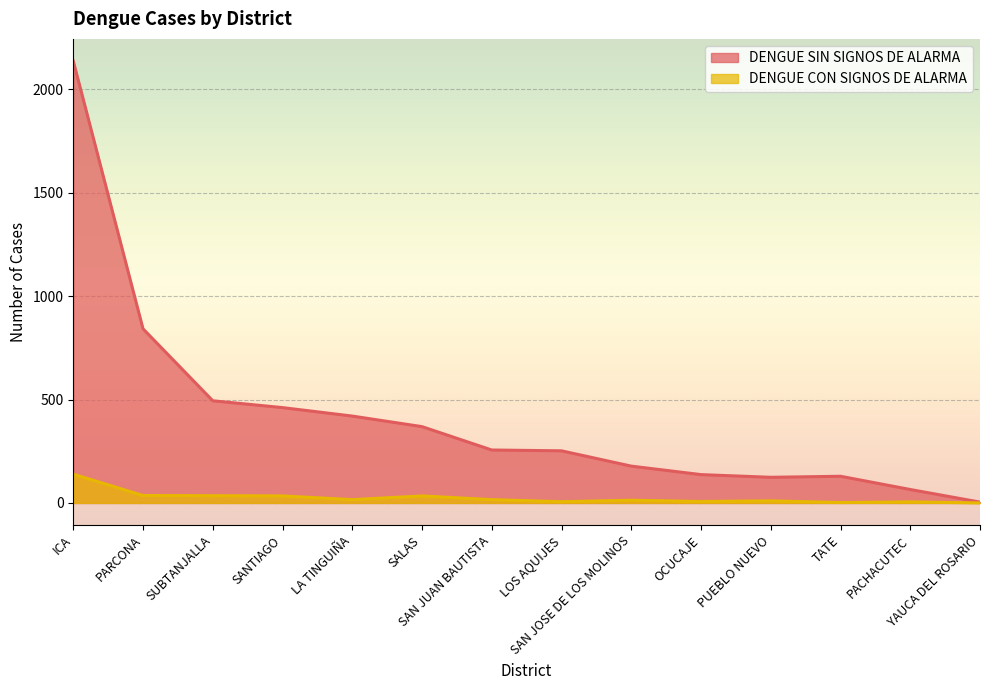

Reading left to right, what are all the values shown in this chart?

DENGUE SIN SIGNOS DE ALARMA: 2137	842	494	461	420	369	256	252	178	137	124	129	65	4
DENGUE CON SIGNOS DE ALARMA: 139	36	35	34	16	34	16	6	13	7	10	2	5	0